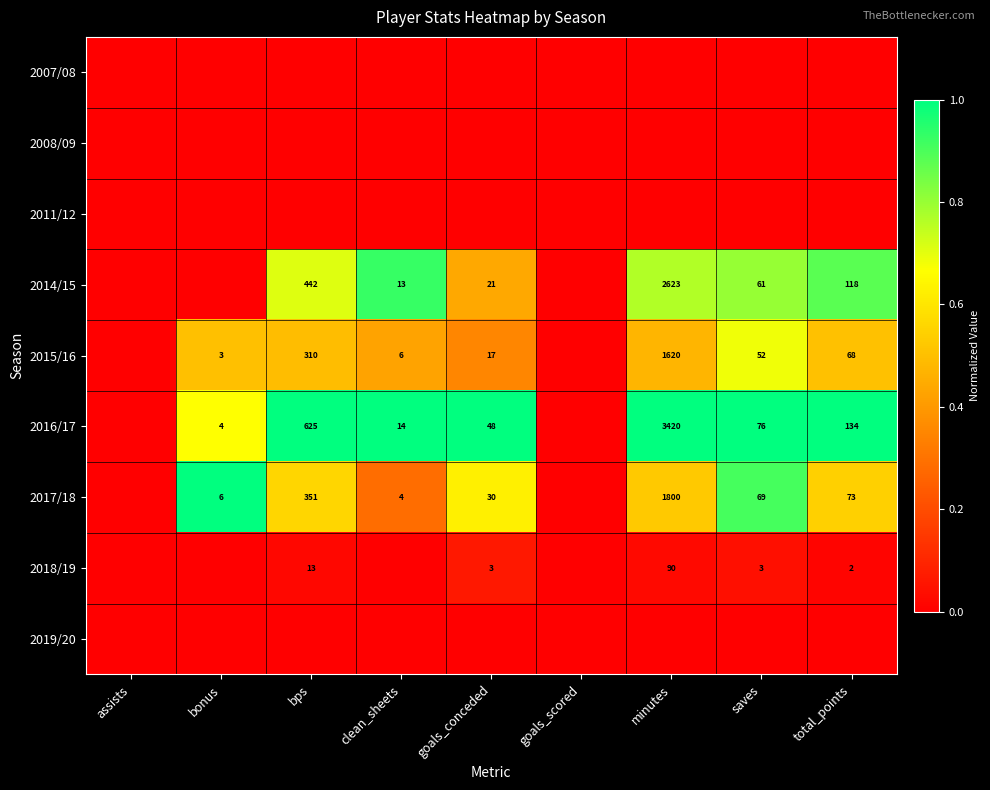

What is the difference between the highest and lowest values at bonus?

1.0